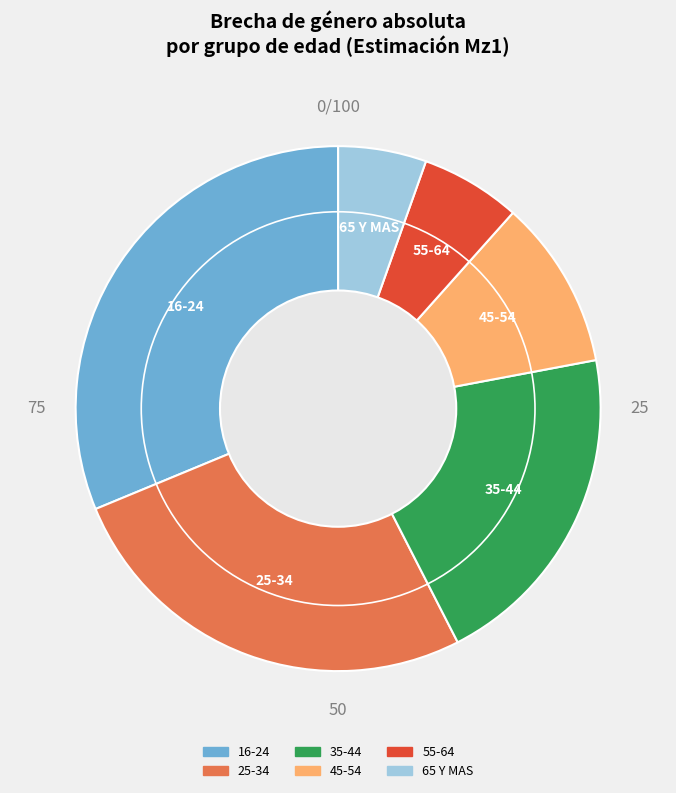

Does 55-64 account for over 50% of the chart?

No